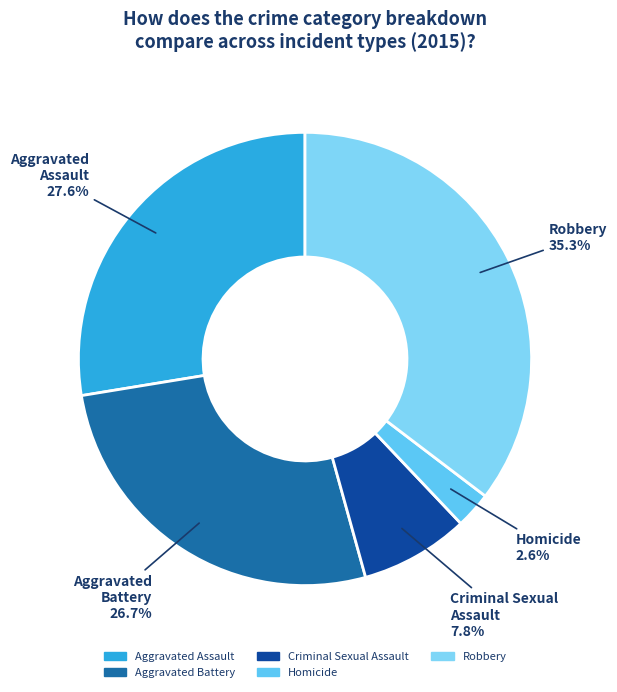

Count the number of slices in the pie.

5